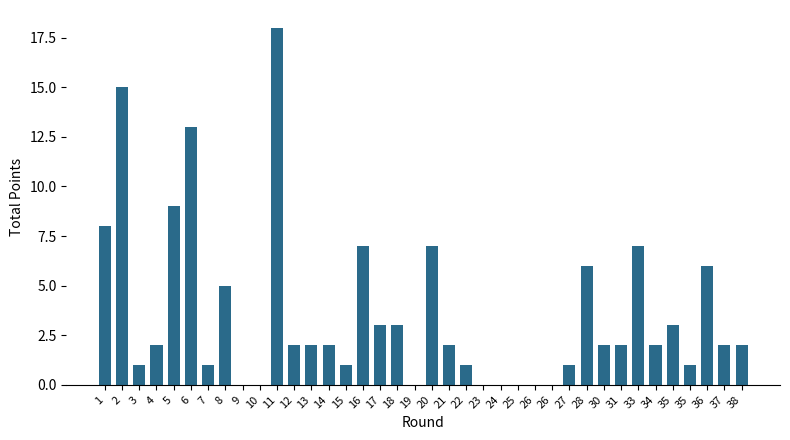

How many categories are shown in the chart?

38